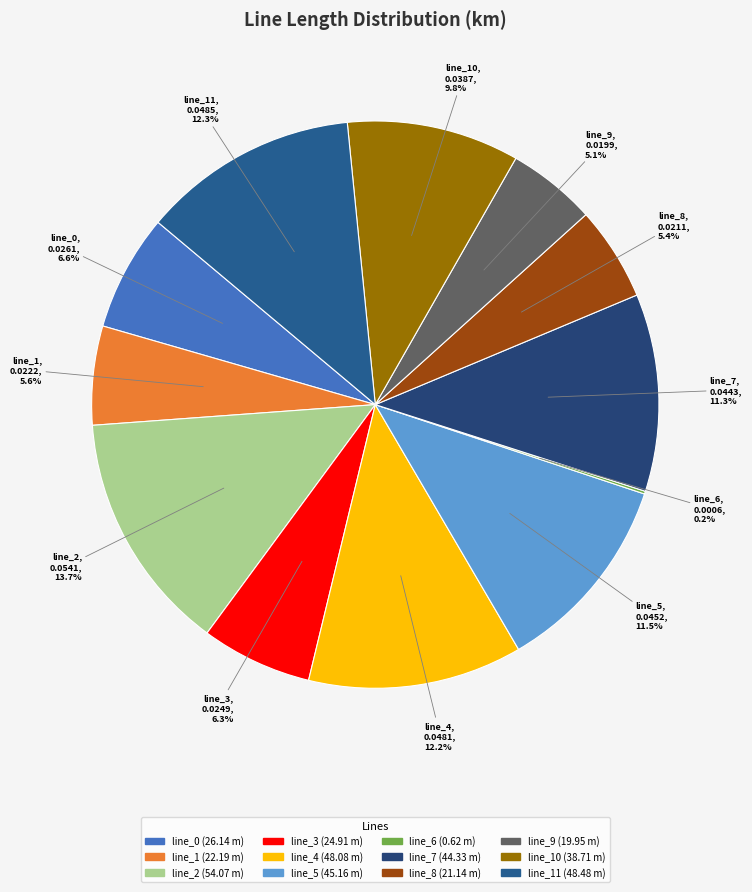

What is the smallest slice in the pie chart?

line_6